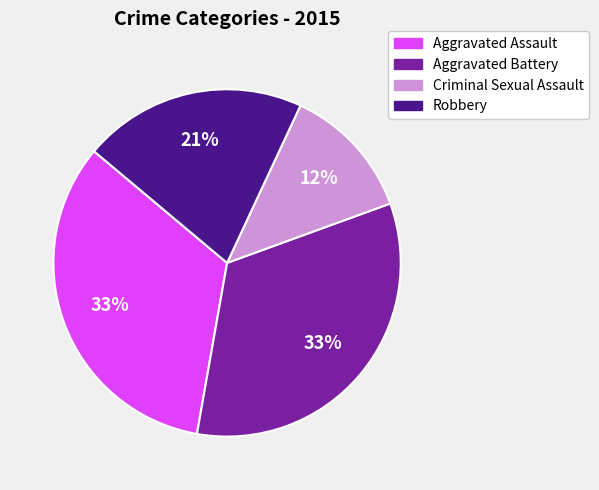

Does any single category account for the majority?

No